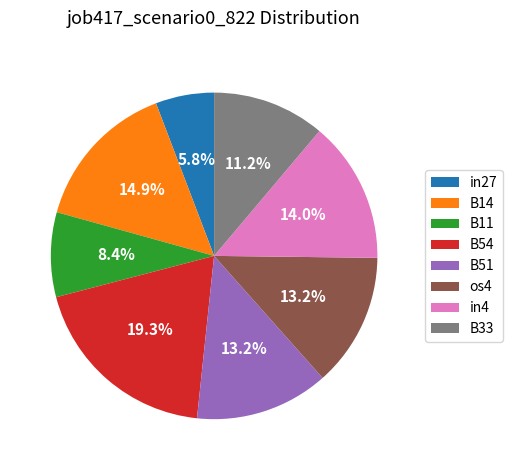

Does os4 account for over 50% of the chart?

No